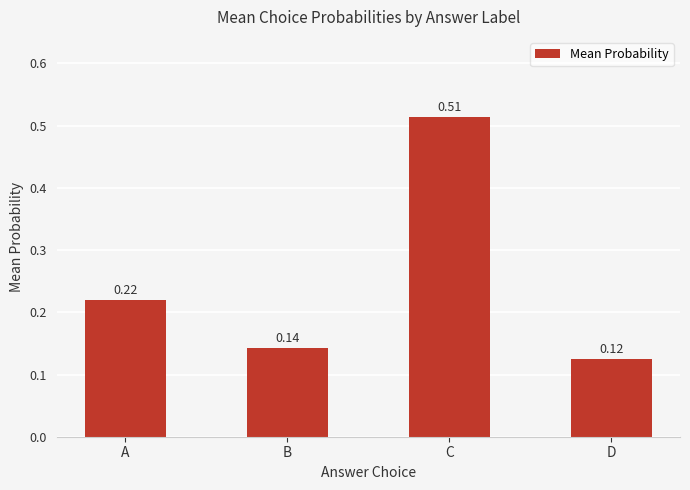

Rank the categories by value from highest to lowest.

C, A, B, D